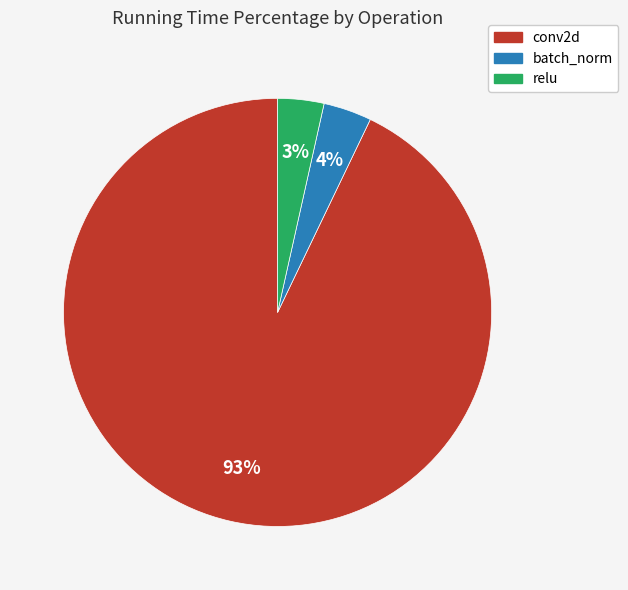

To the nearest percent, what portion does batch_norm represent?

4%